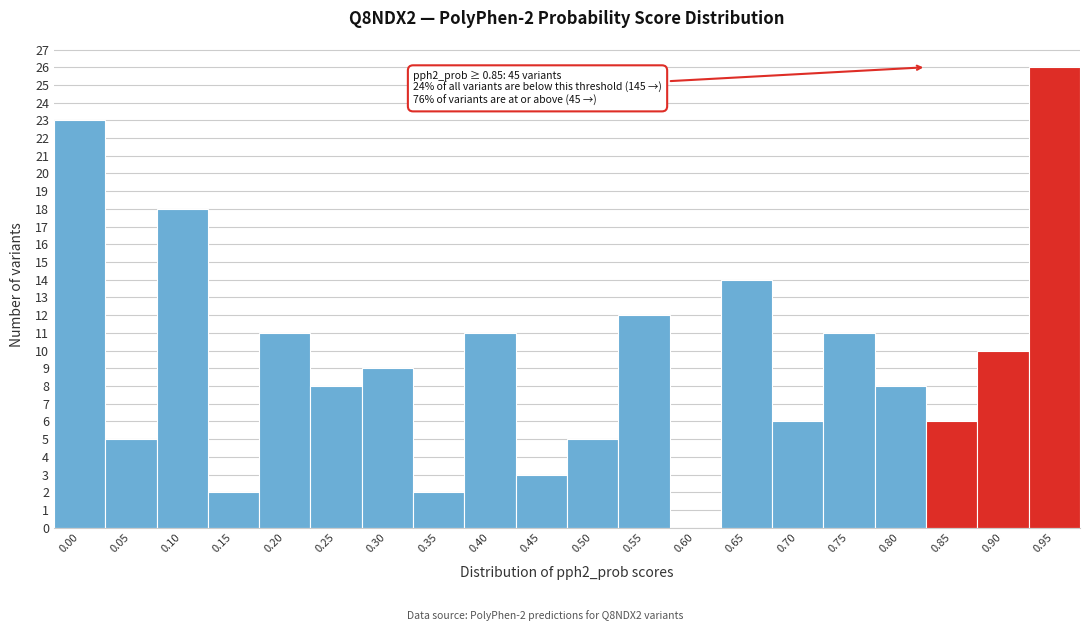

Reading left to right, transcribe all the data shown in this chart.

0.00=23	0.05=5	0.10=18	0.15=2	0.20=11	0.25=8	0.30=9	0.35=2	0.40=11	0.45=3	0.50=5	0.55=12	0.60=0	0.65=14	0.70=6	0.75=11	0.80=8	0.85=6	0.90=10	0.95=26